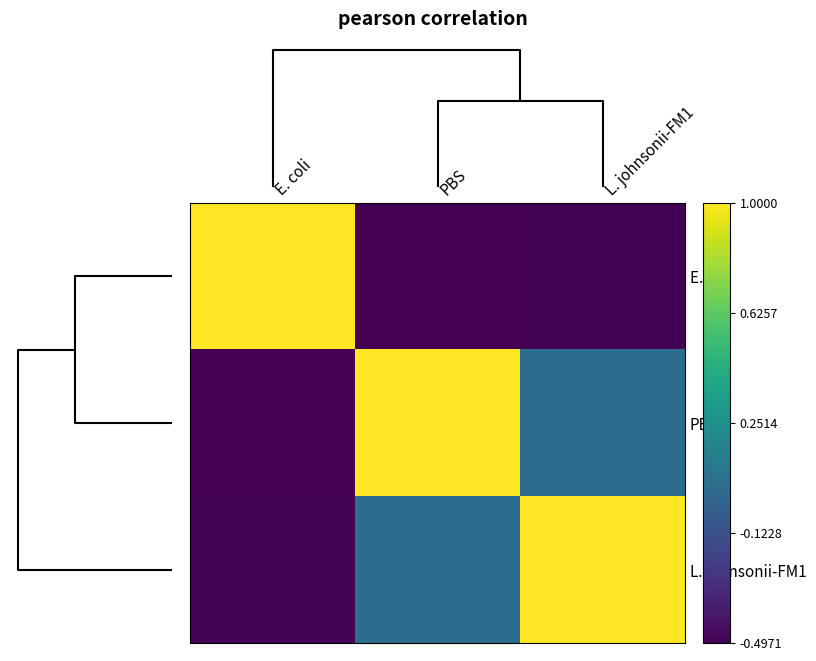

Reading left to right, transcribe all the data shown in this chart.

E. coli: E. coli=1.0	PBS=-0.5	L. johnsonii-FM1=-0.5
PBS: E. coli=-0.5	PBS=1.0	L. johnsonii-FM1=0.0
L. johnsonii-FM1: E. coli=-0.5	PBS=0.0	L. johnsonii-FM1=1.0